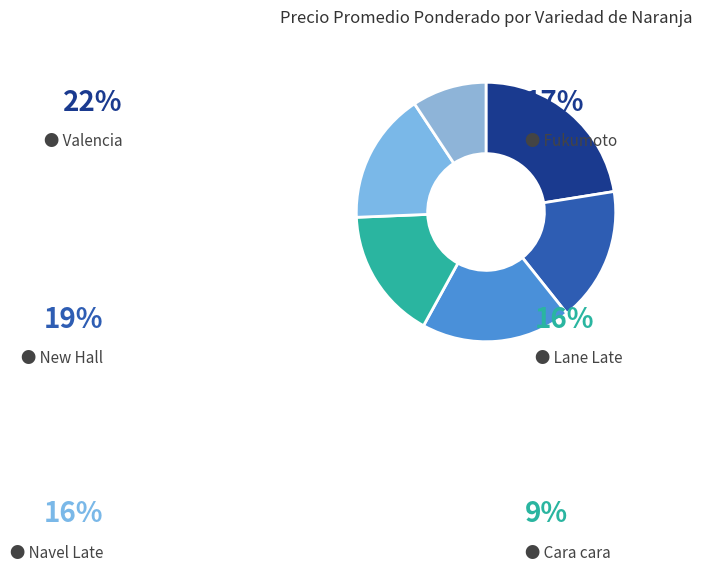

Is the sum of New Hall and Lane Late greater than half?

No